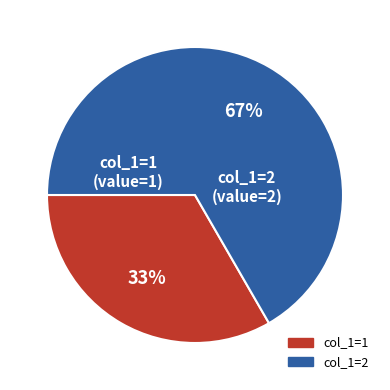

True or false: col_1=1 accounts for 21% of the total.

False